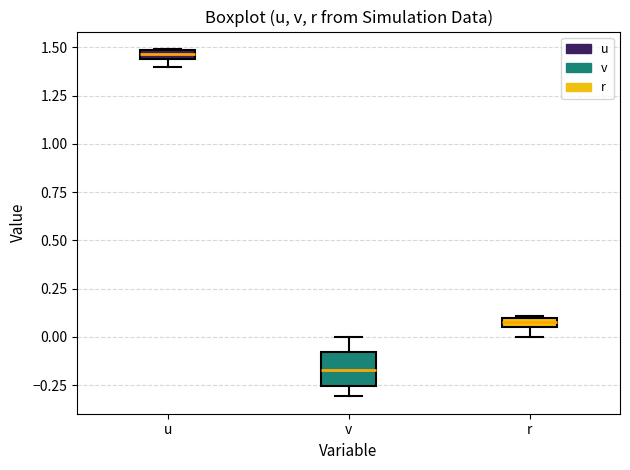

Which box is the tallest, from its lower edge to its upper edge?

v